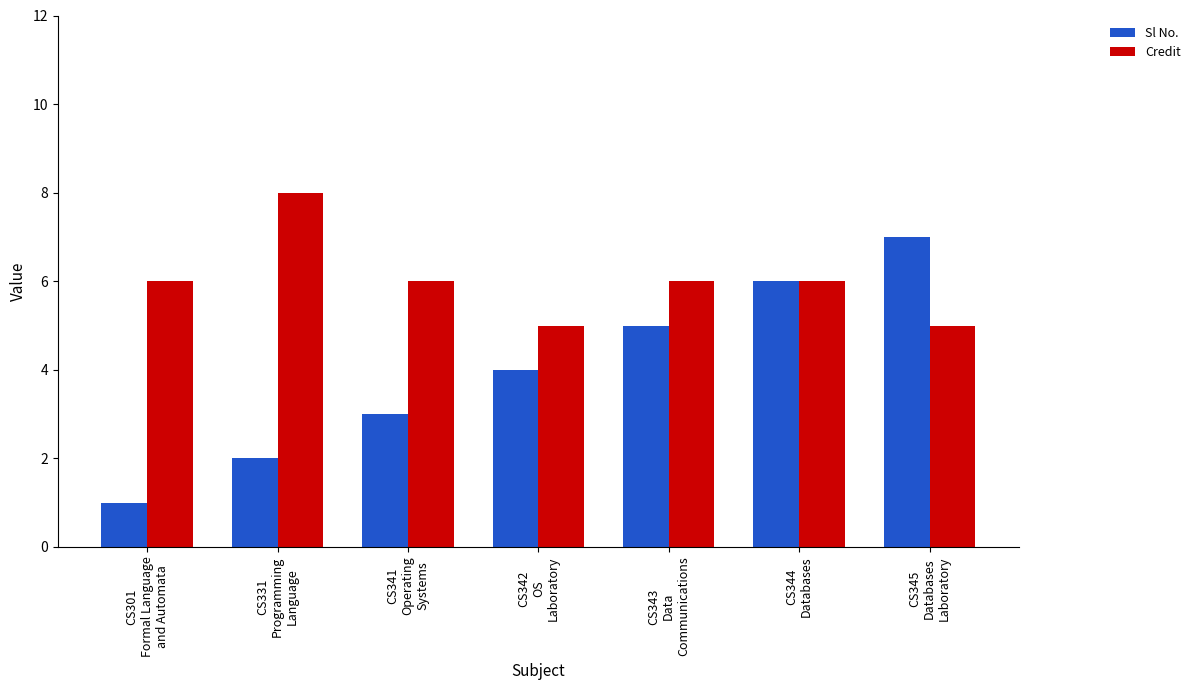

Reading right to left, list all the values displayed in this chart.

Sl No.: 7	6	5	4	3	2	1
Credit: 5	6	6	5	6	8	6